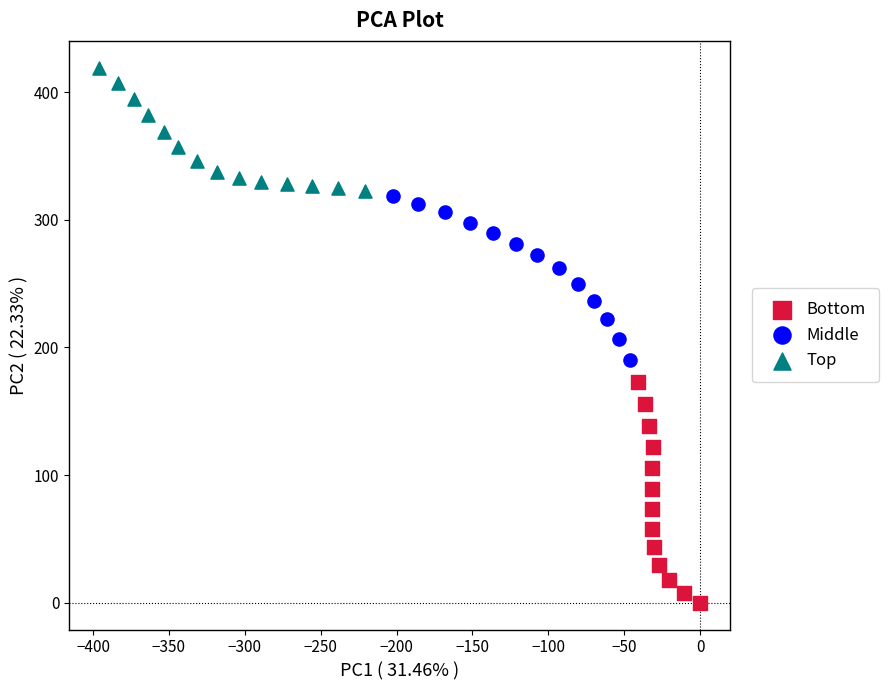

Which series has the largest Y range (max minus min)?

Bottom